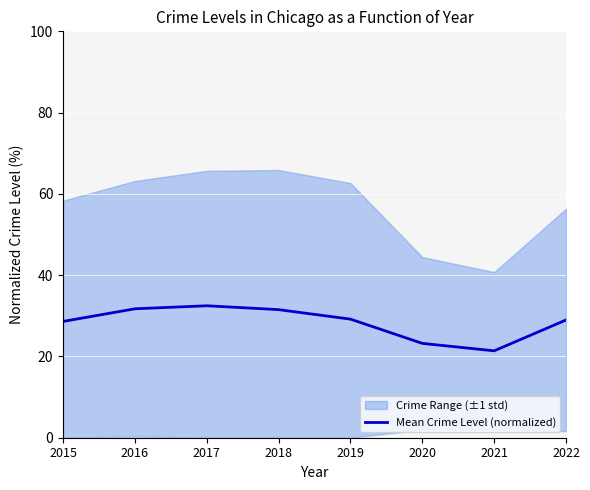

What is the change in value from 2015 to 2021?

-7.2